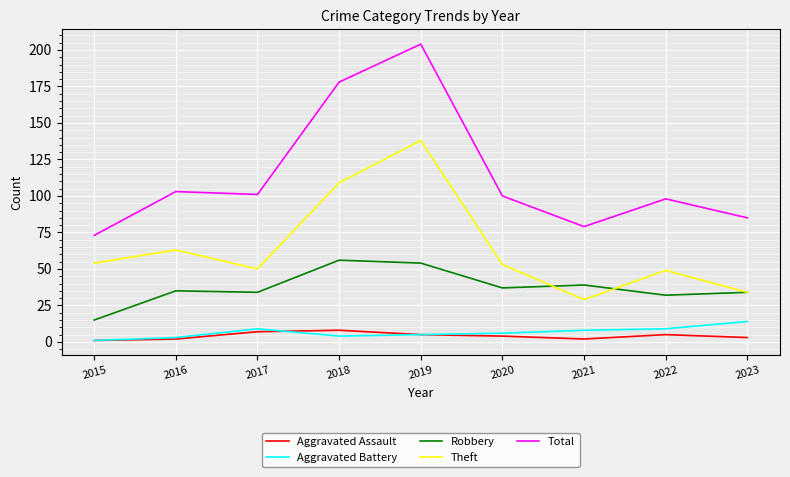

The value of Aggravated Battery at 2023 is 3. True or false?

False